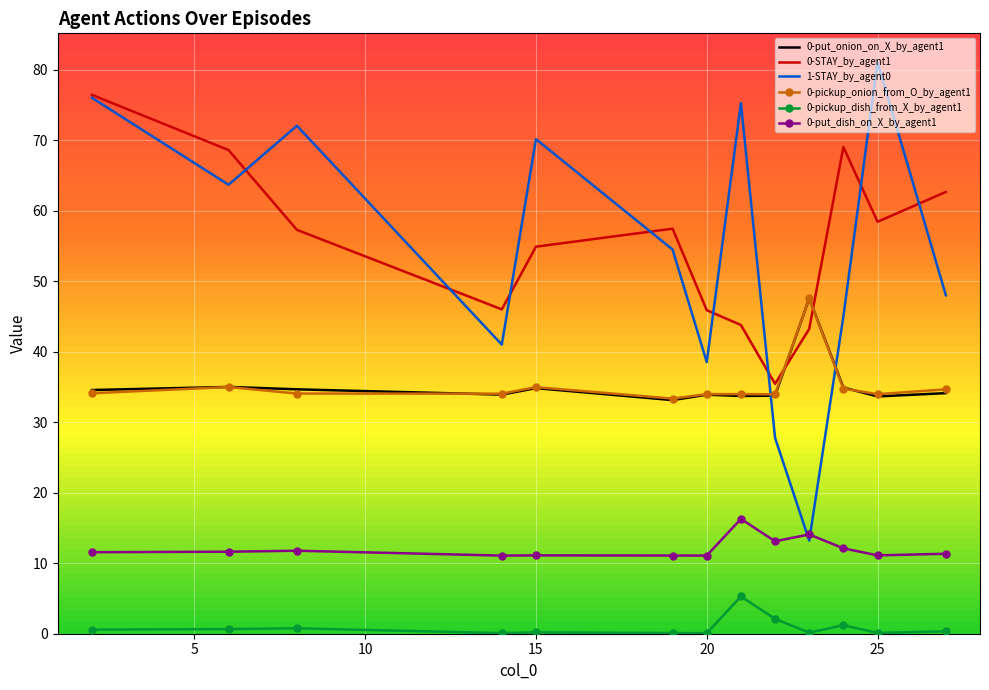

True or false: 0-put_onion_on_X_by_agent1 and 0-put_dish_on_X_by_agent1 intersect in this chart.

False